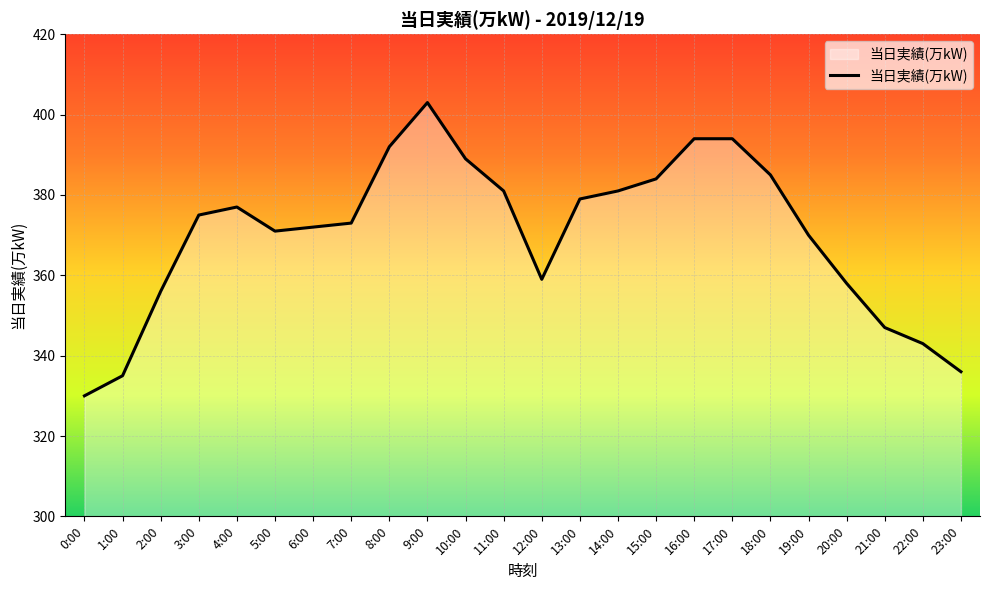

Which label corresponds to the smallest value in the chart?

0:00